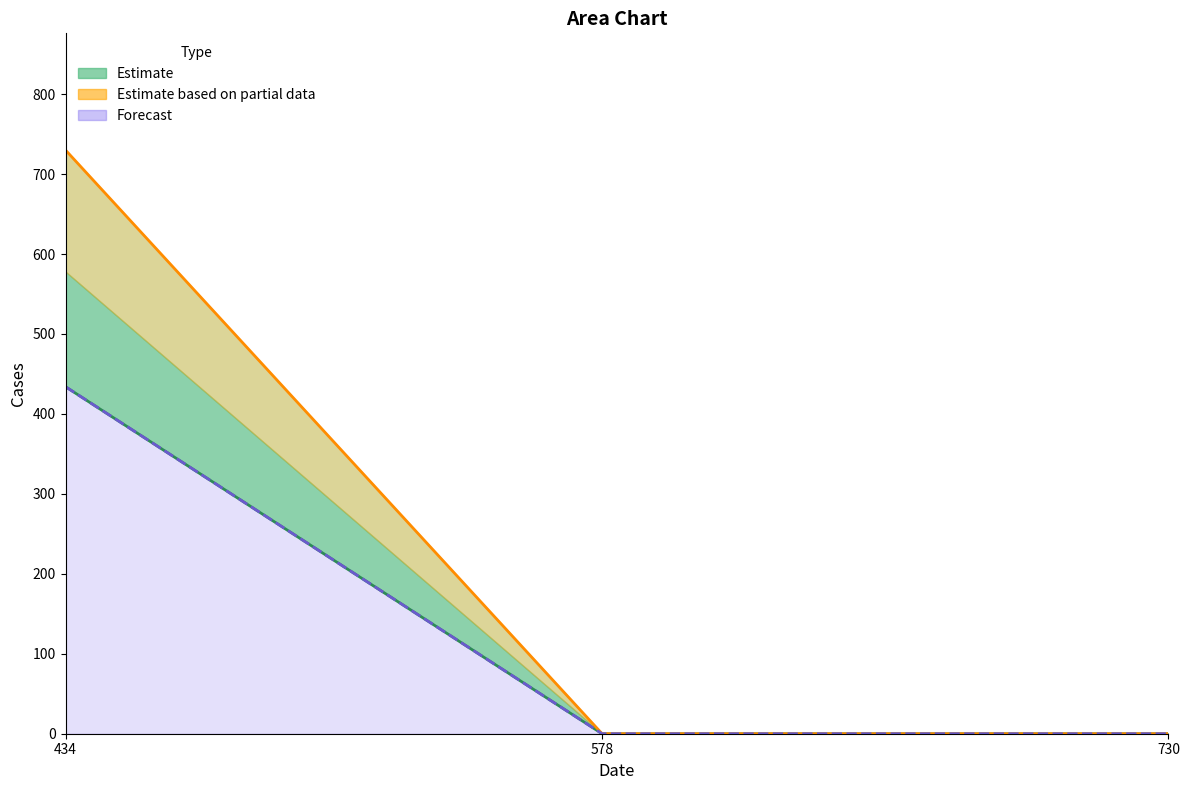

At 434, list the series in order from smallest to largest.

col_10, col_13 line, col_12